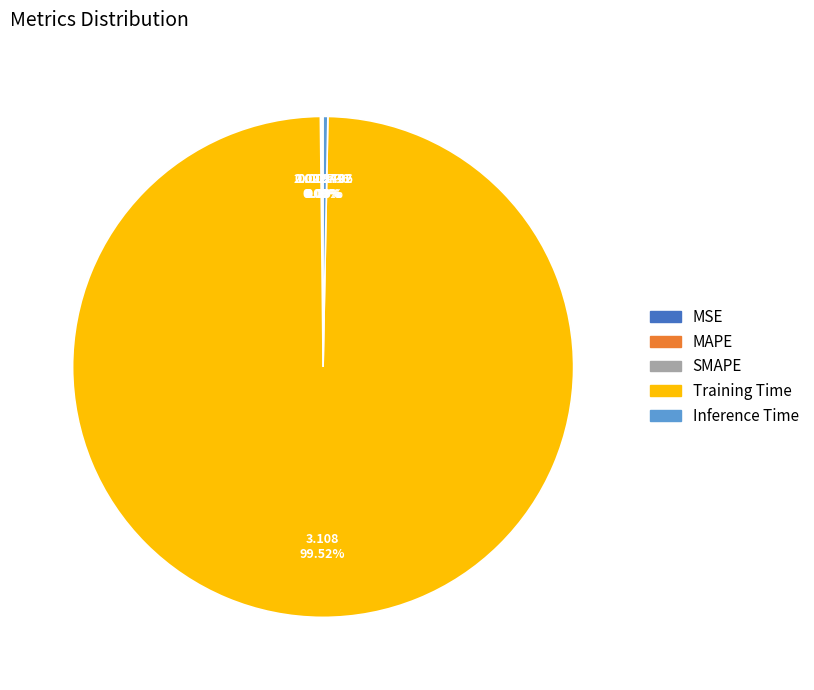

What is the largest slice in the pie chart?

Training Time